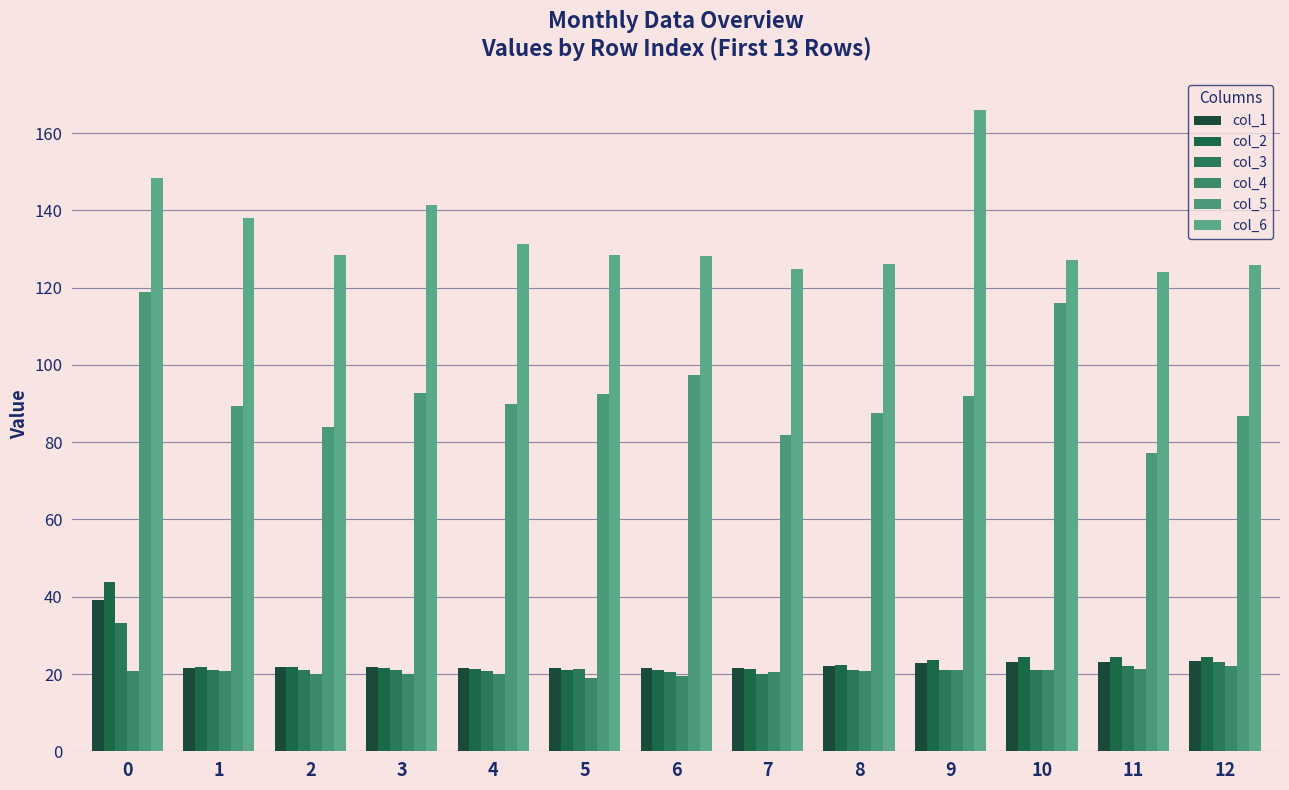

What is the value of the col_1 bar at the 8th from the left?

21.6